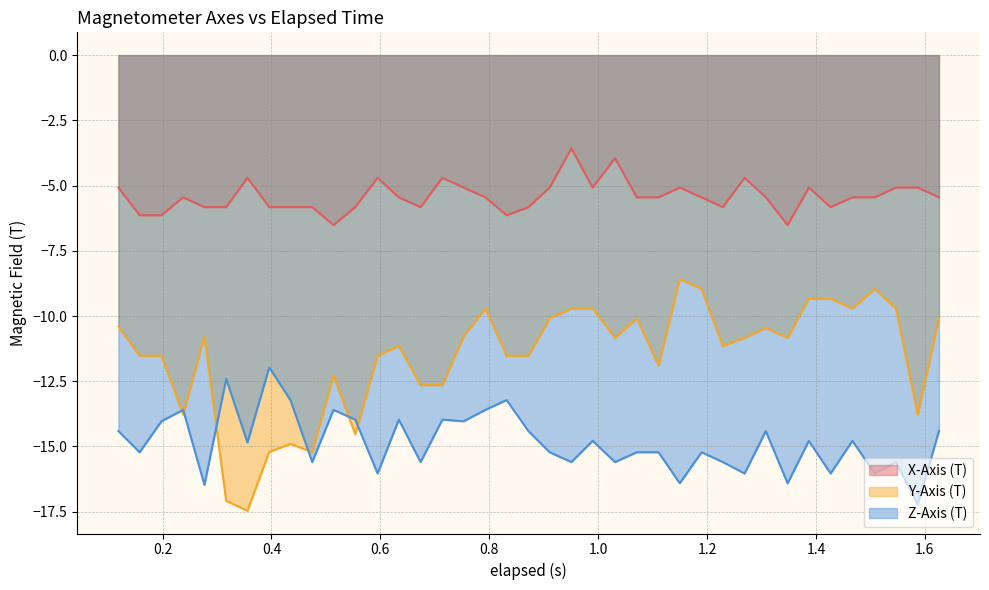

How many series are shown in this chart?

3